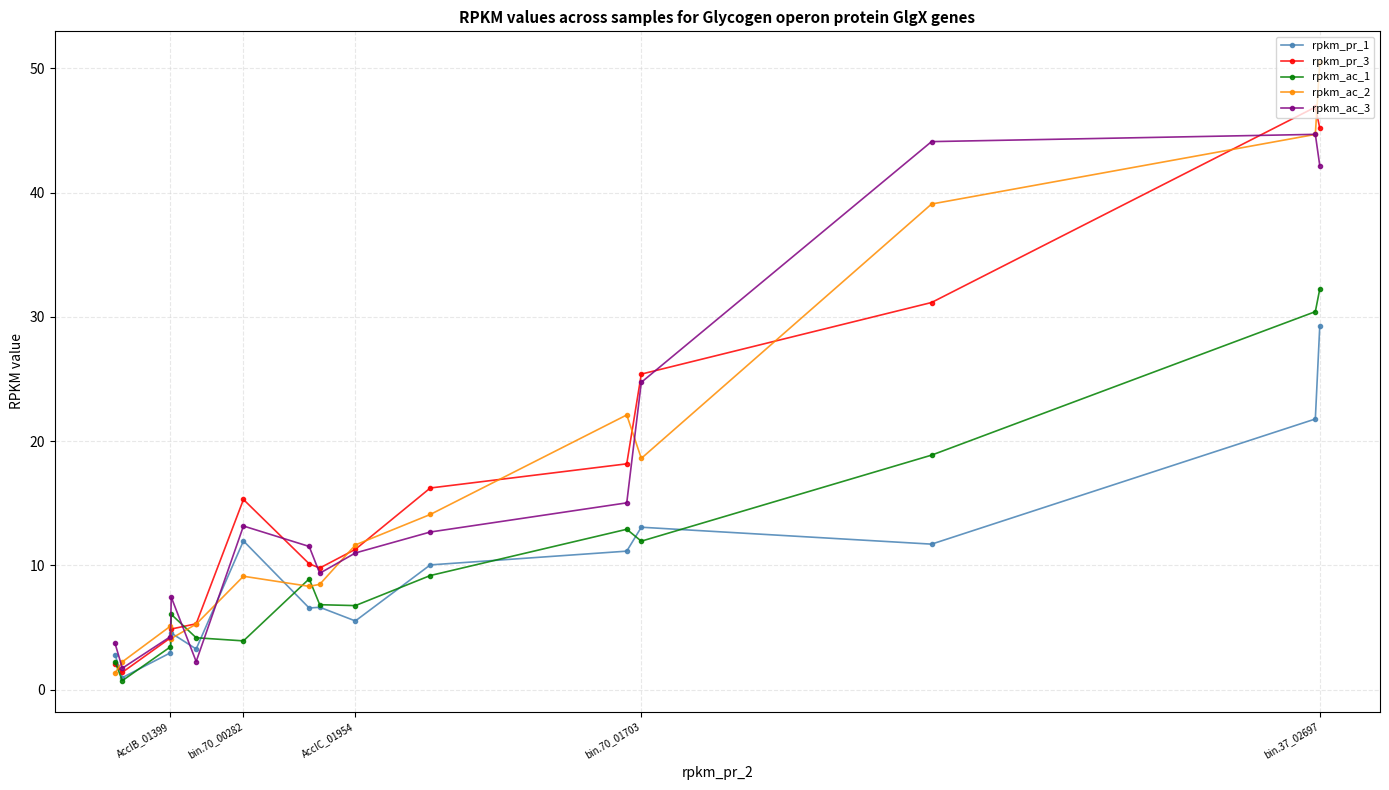

At which category is the sum across all series the highest?

bin.37_02697